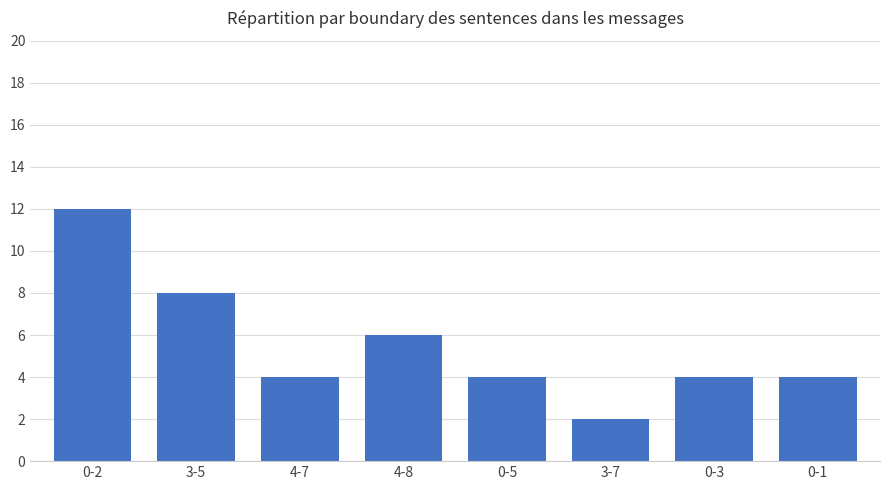

Reading left to right, what are all the values shown in this chart?

0-2=12	3-5=8	4-7=4	4-8=6	0-5=4	3-7=2	0-3=4	0-1=4